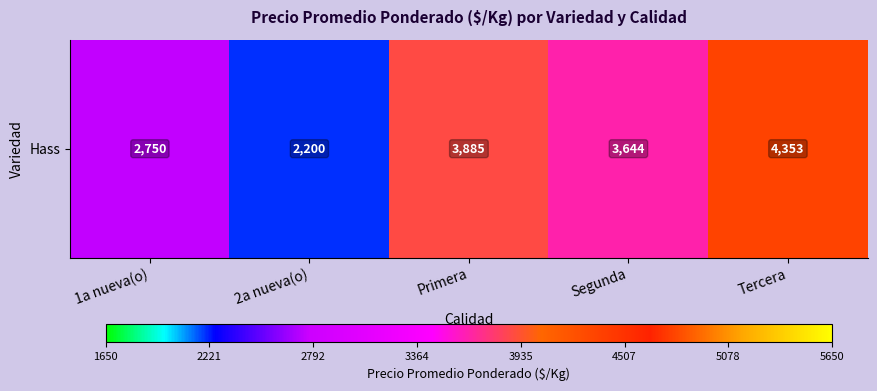

What is the sum of all values?

16832.6